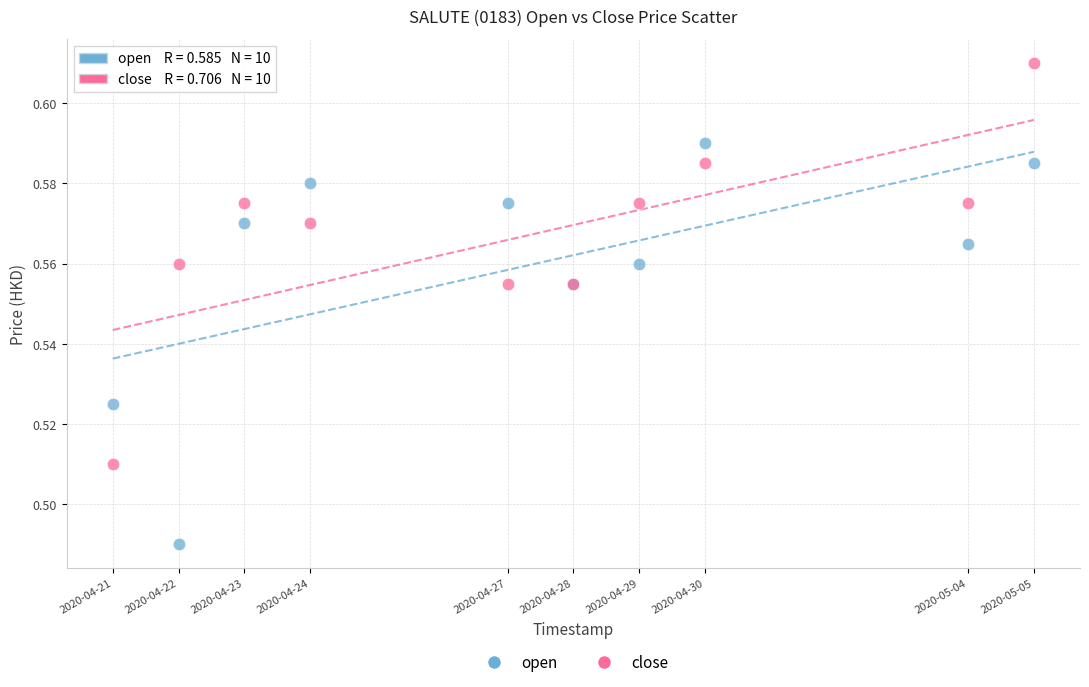

Which series reaches the minimum Y coordinate?

open